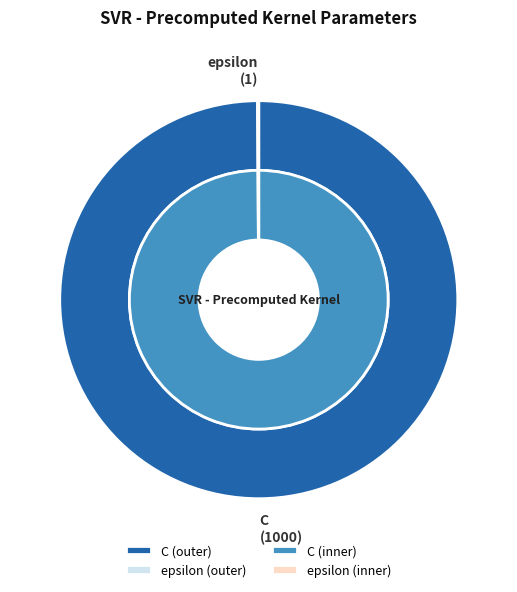

How many slices are in this pie chart?

2